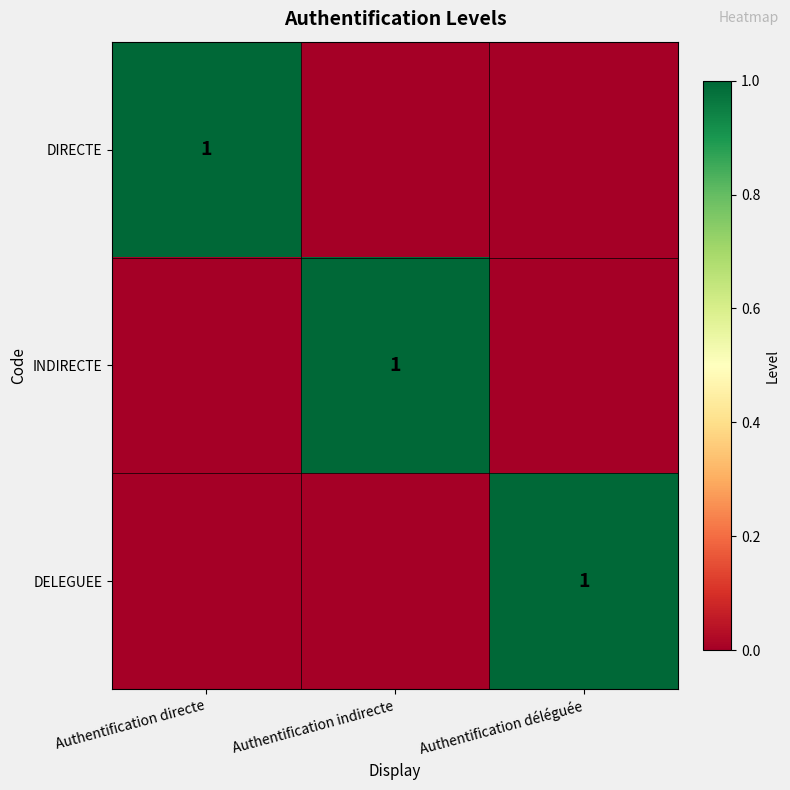

Is it true that DELEGUEE equals 1 at Authentification déléguée?

True